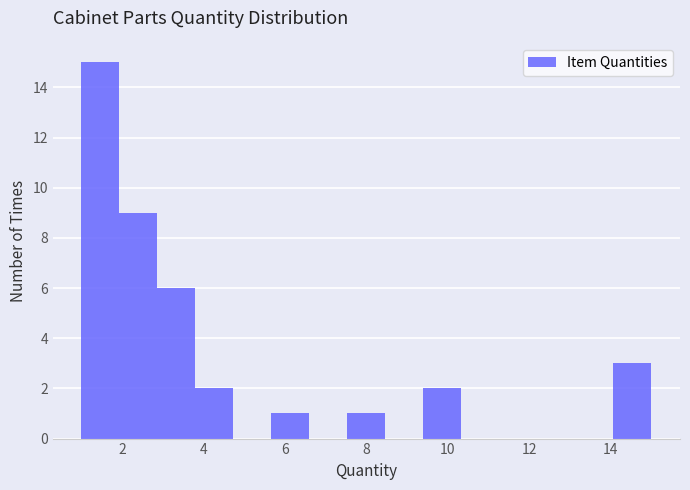

Over which range of the x-axis is the bar tallest?

1.0 to 2.0